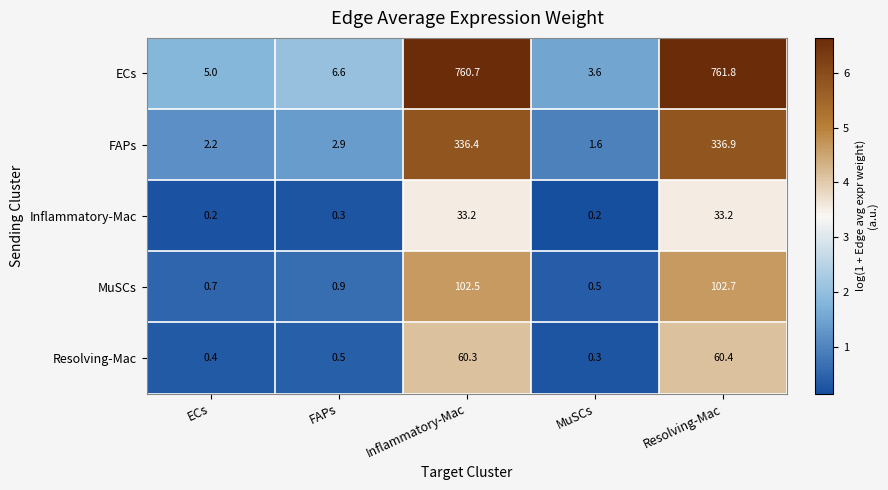

Which series changed the most between FAPs and Inflammatory-Mac?

ECs